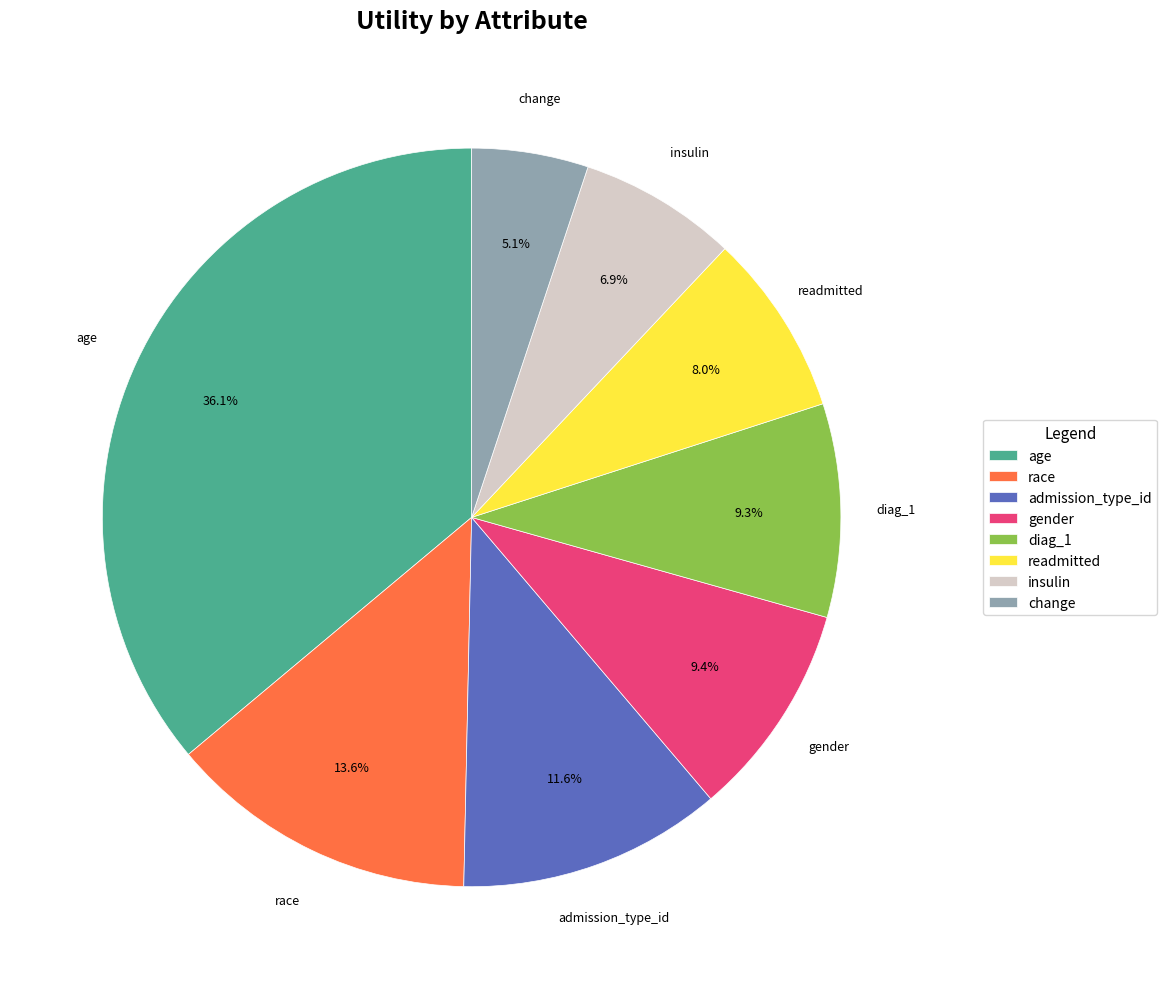

Which category has the smallest portion of the pie?

change